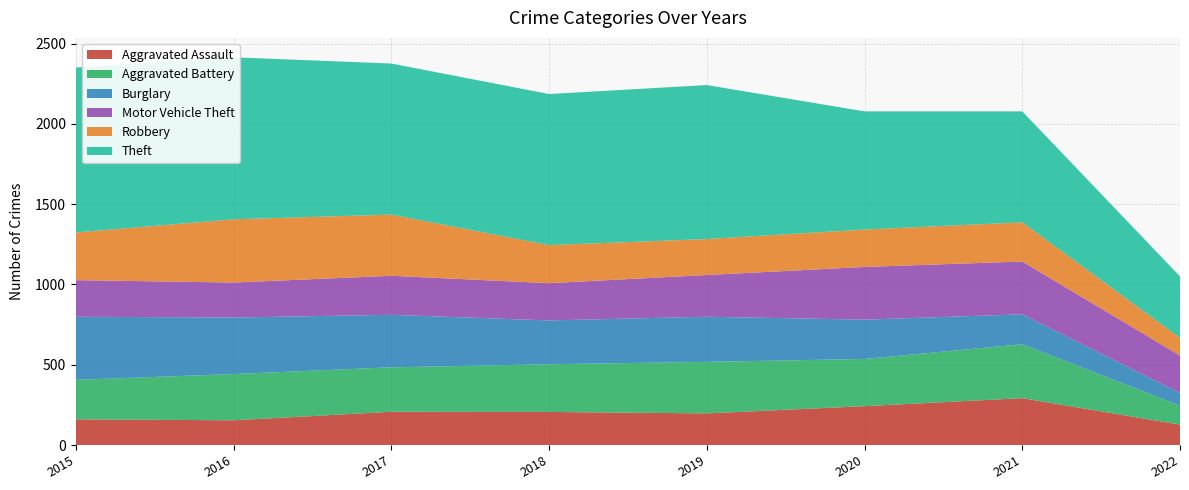

Reading right to left, extract all data points from this chart.

Aggravated Assault: 127	292	242	197	206	207	154	160
Aggravated Battery: 118	336	294	321	297	277	288	246
Burglary: 79	186	245	281	273	327	352	393
Motor Vehicle Theft: 233	329	328	260	232	243	218	228
Robbery: 110	244	233	224	237	381	394	297
Theft: 383	691	736	959	941	941	1009	1027